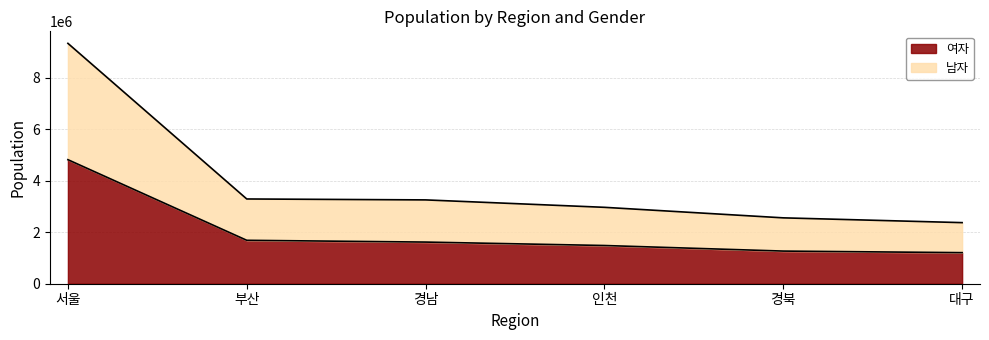

Between 경남 and 인천, which is larger?

경남